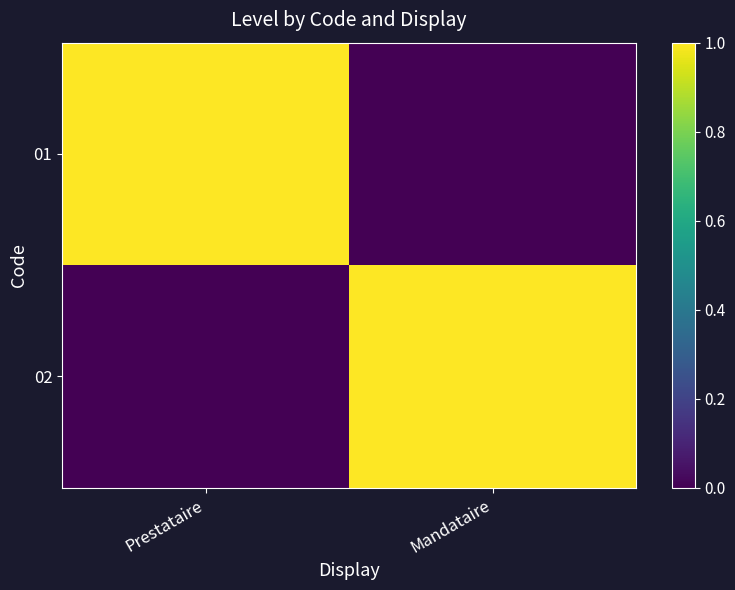

Between Mandataire and Prestataire, which is larger?

Prestataire